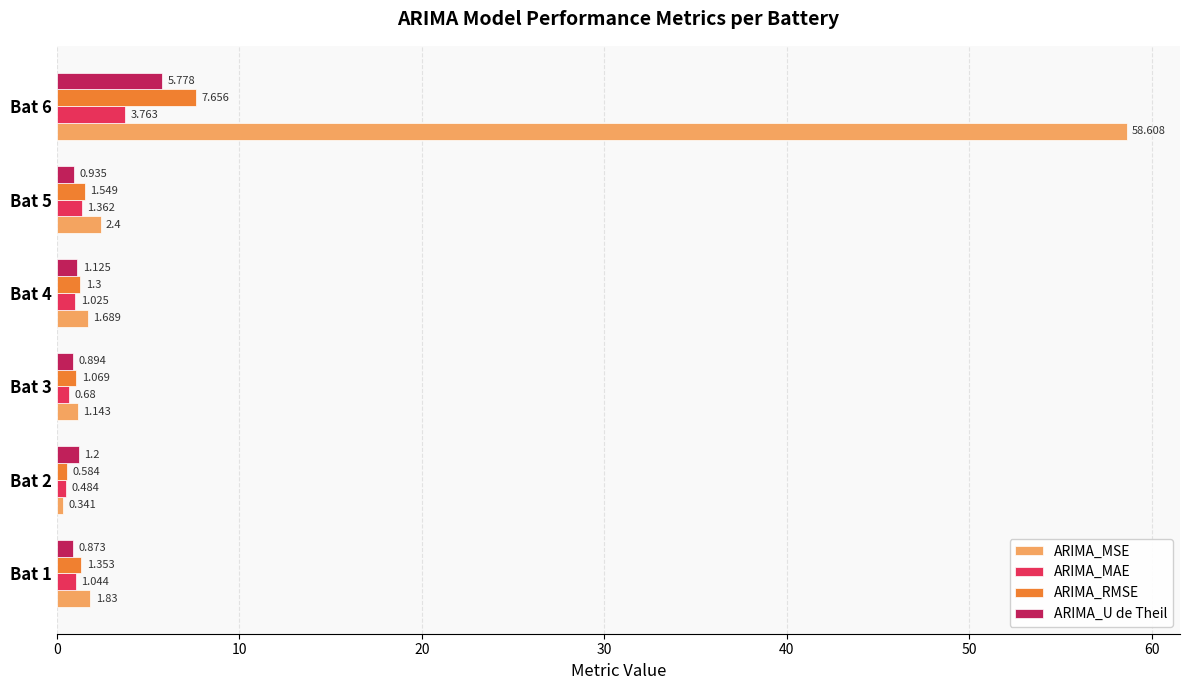

Between Bat 1 and Bat 3, which series saw the biggest shift?

ARIMA_MSE